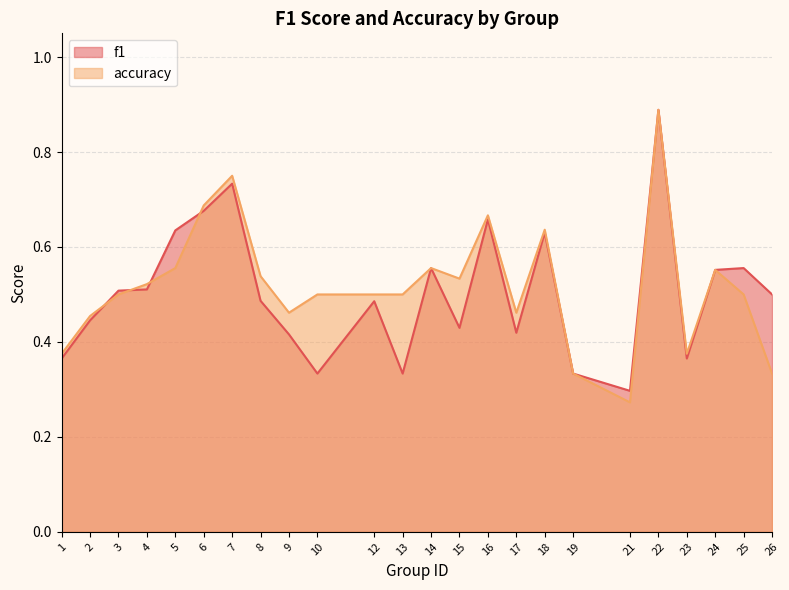

How many lines are shown in the chart?

2